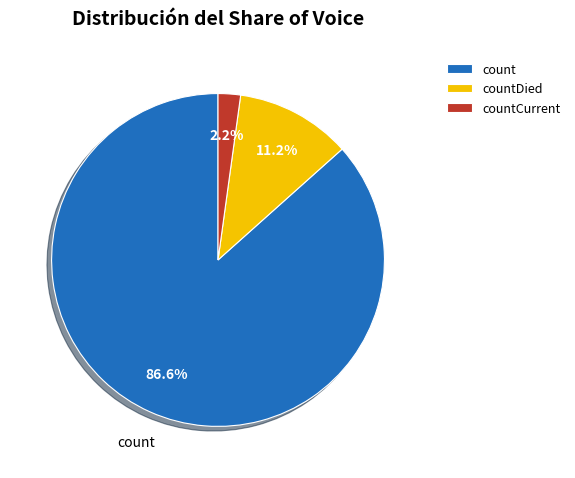

Rank the categories by value from highest to lowest.

count, countDied, countCurrent